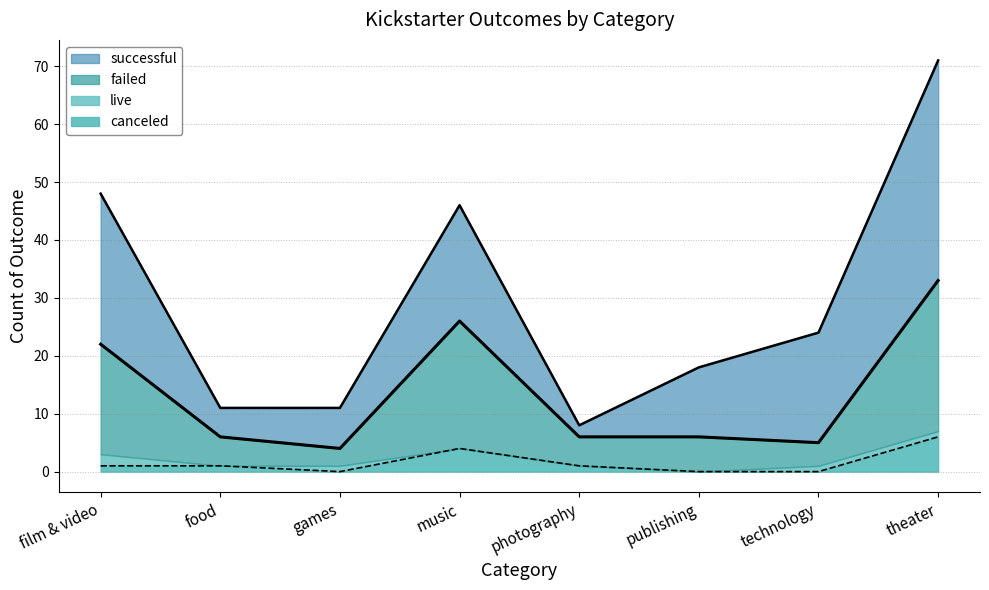

How many data points are less than 6?

2